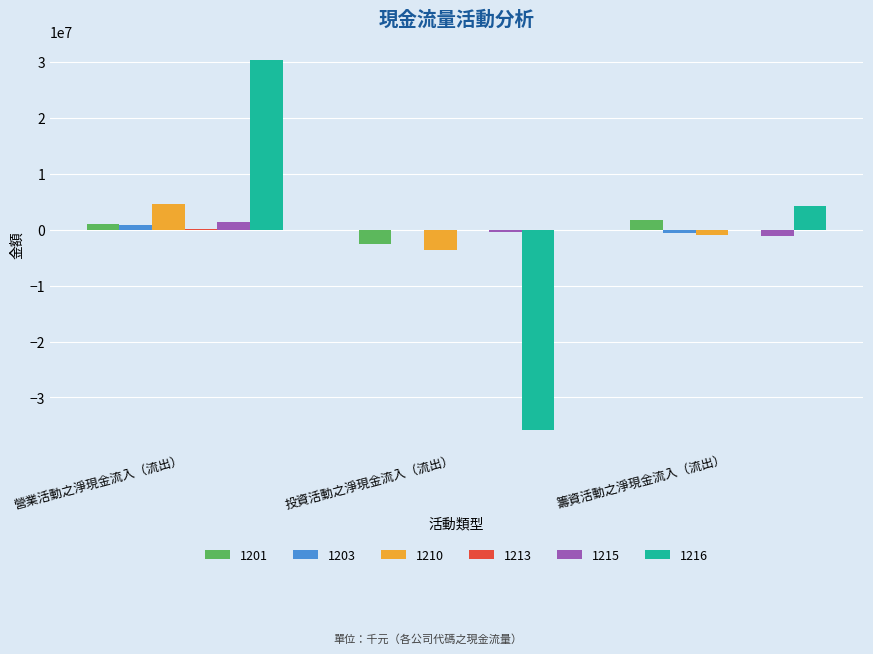

The value of 1216 at 籌資活動之淨現金流入（流出） is 4188644. True or false?

True